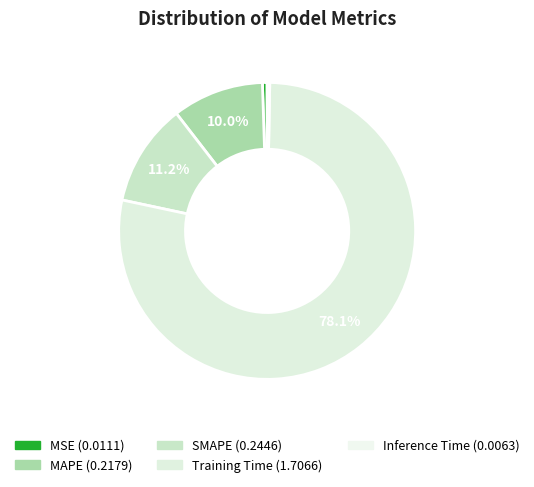

Is it true that SMAPE is 5% of the pie?

False